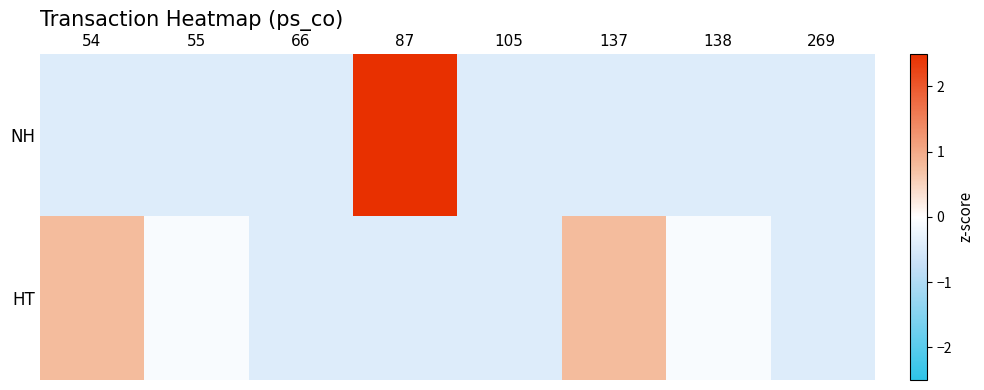

Reading left to right, what are all the values shown in this chart?

NH: 54=-0.4	55=-0.4	66=-0.4	87=3.6	105=-0.4	137=-0.4	138=-0.4	269=-0.4
HT: 54=0.8	55=-0.1	66=-0.4	87=-0.4	105=-0.4	137=0.8	138=-0.1	269=-0.4